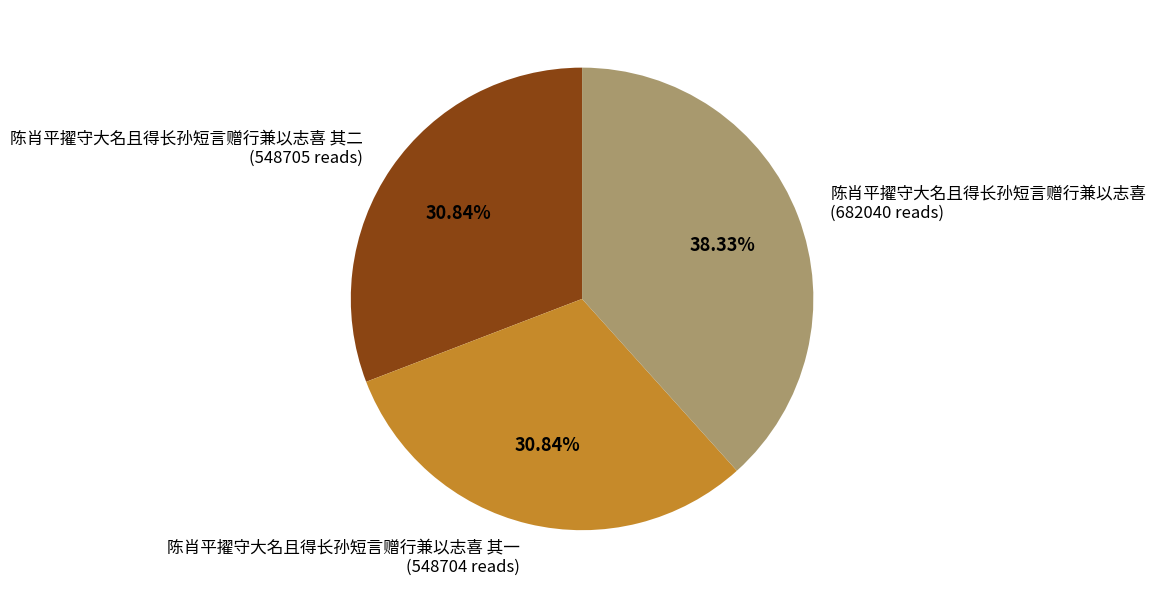

Is there a majority slice in this chart?

No